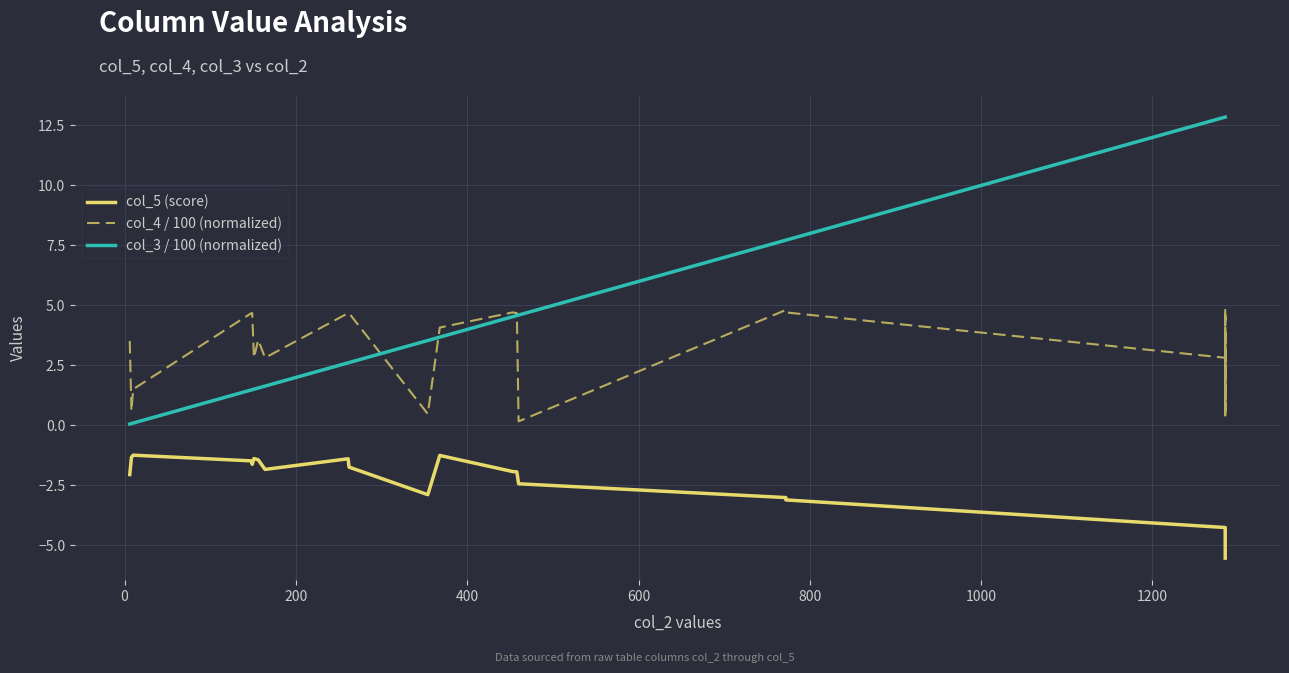

True or false: col_4 / 100 (normalized) and col_5 (score) cross at least once.

False